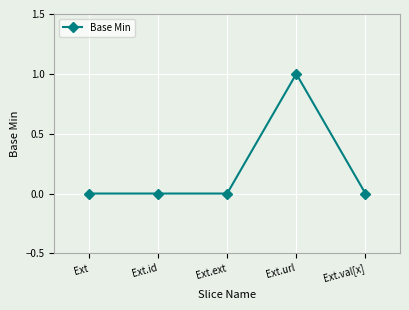

The value at Ext.url is 1. True or false?

True